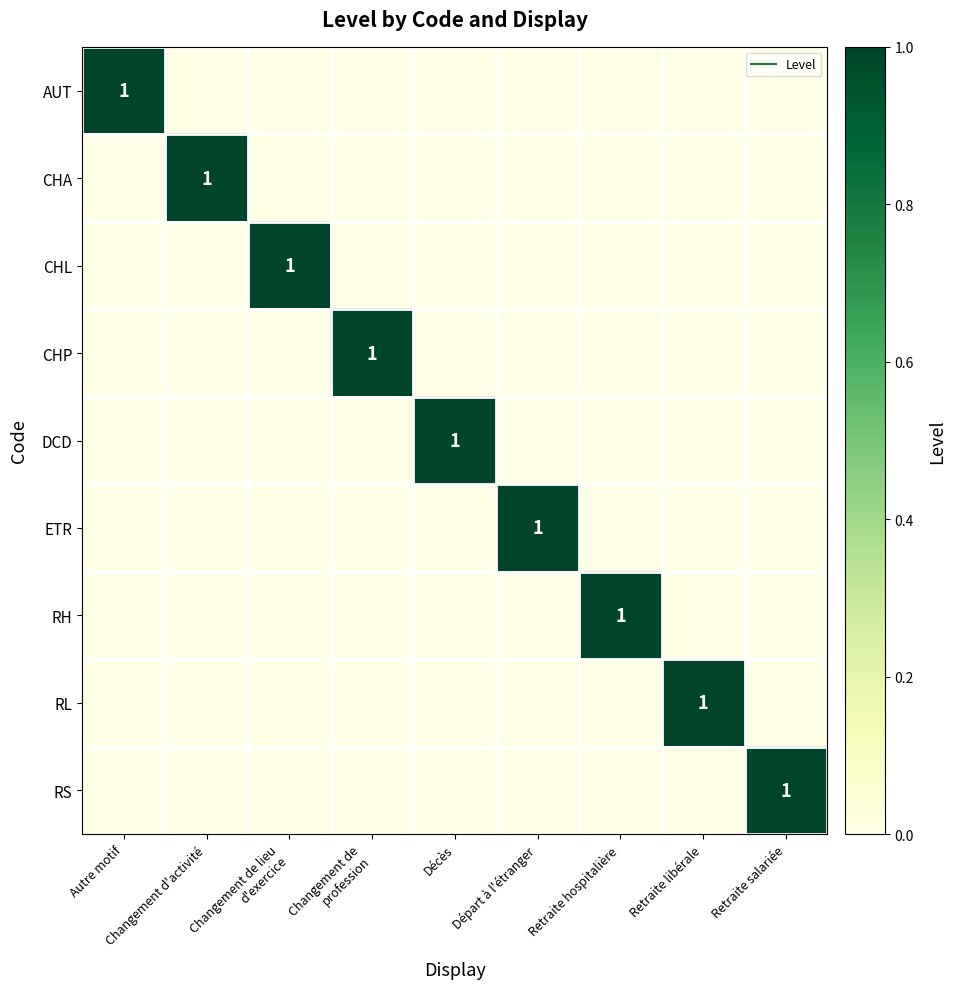

Which has a higher value, Autre motif or Retraite salariée?

Autre motif